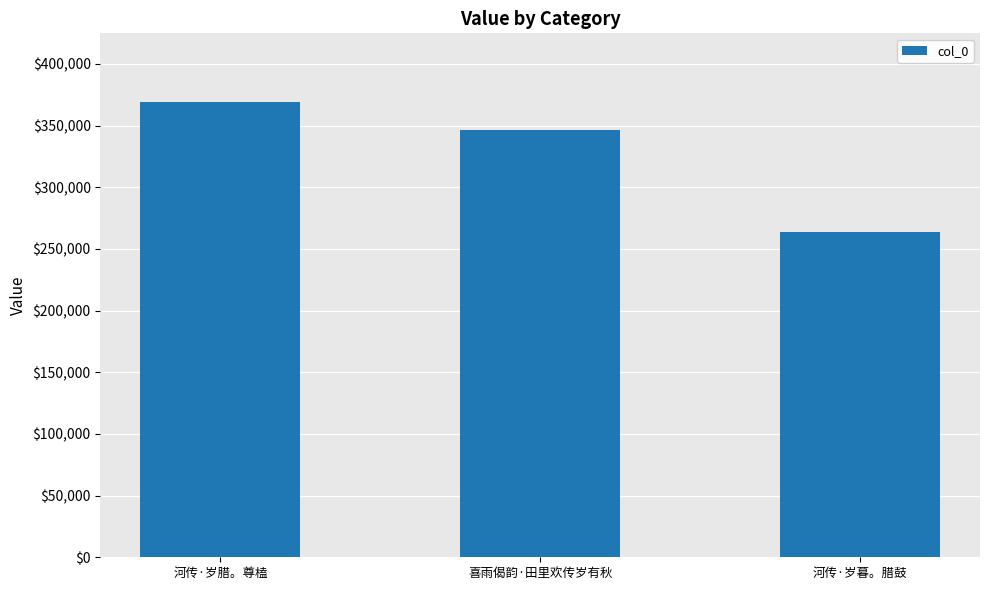

At which category does the chart reach its peak across all series?

河传·岁腊。尊榼